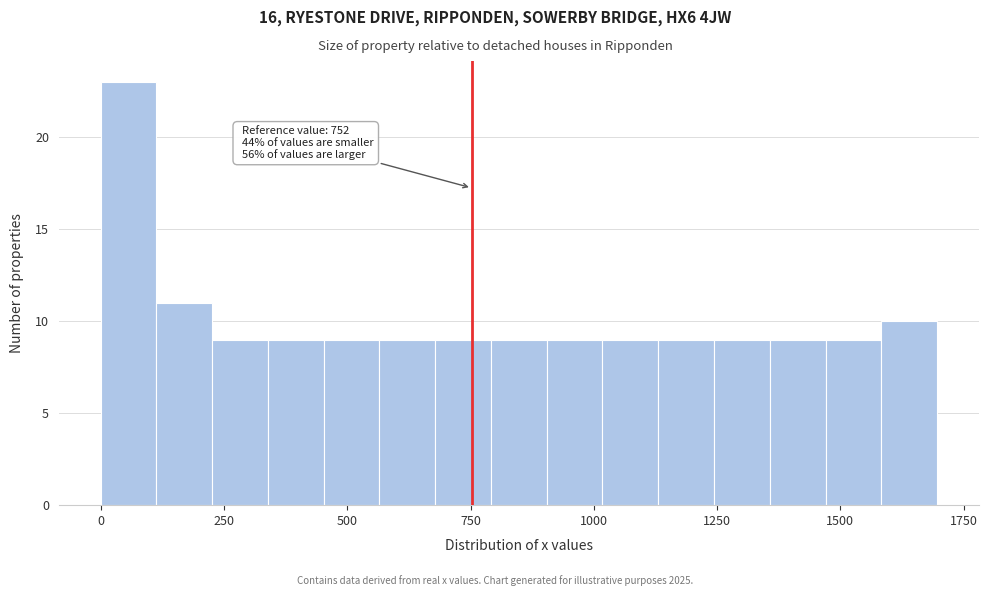

Read against the x-axis, roughly where is the centre of the tallest bar?

50